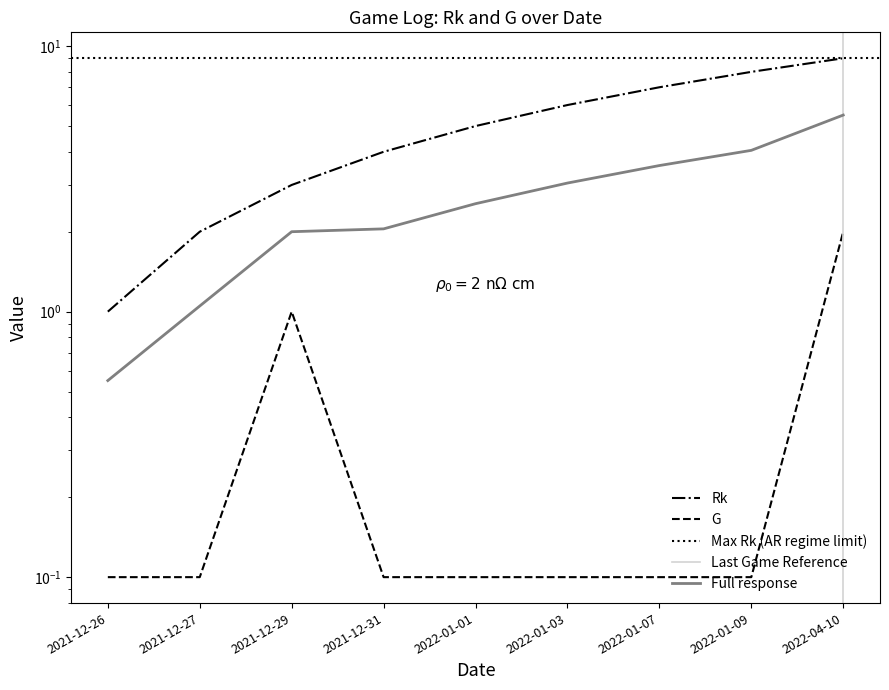

At which label does Rk first exceed 5?

2022-01-03